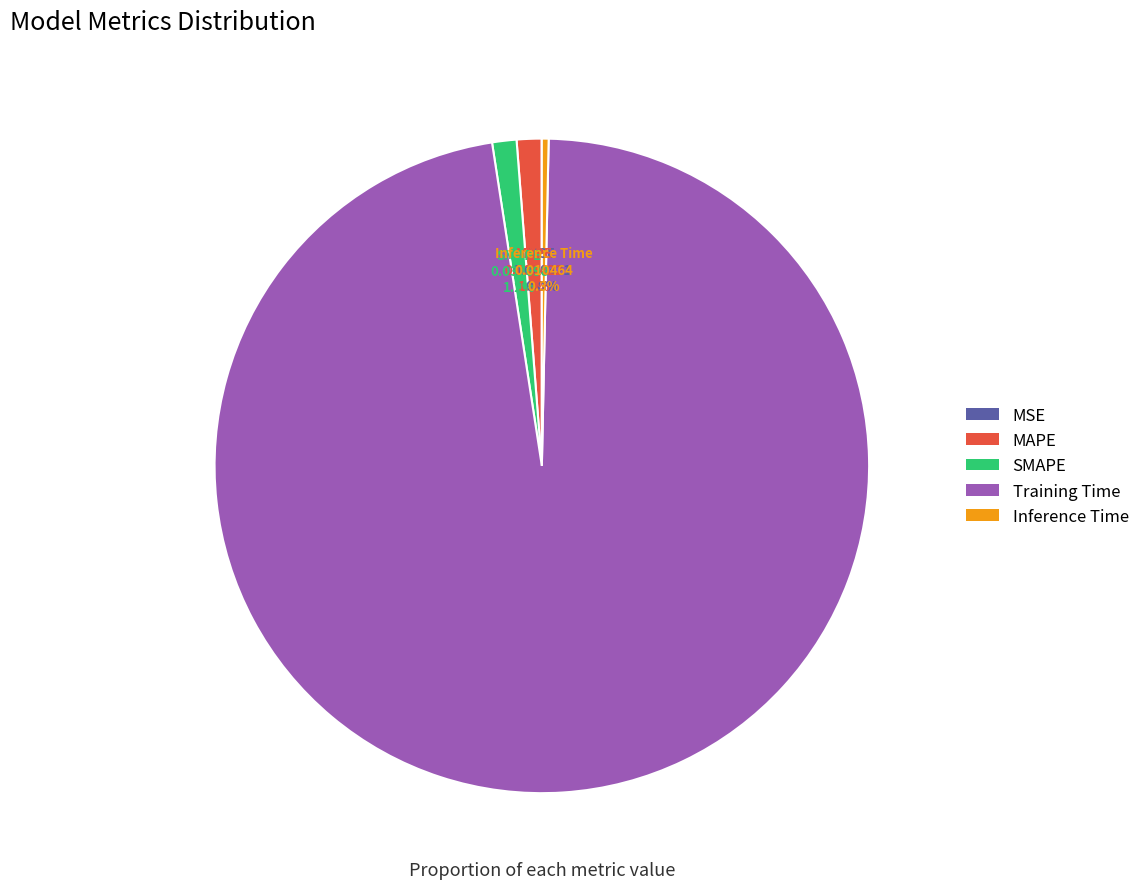

How much of the chart is everything except MAPE?

98.8%